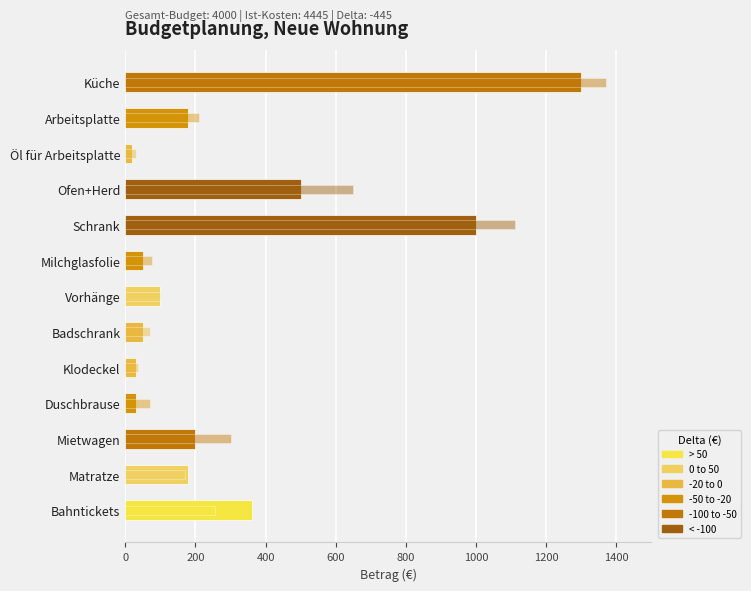

What is the greatest value displayed?

1370.0